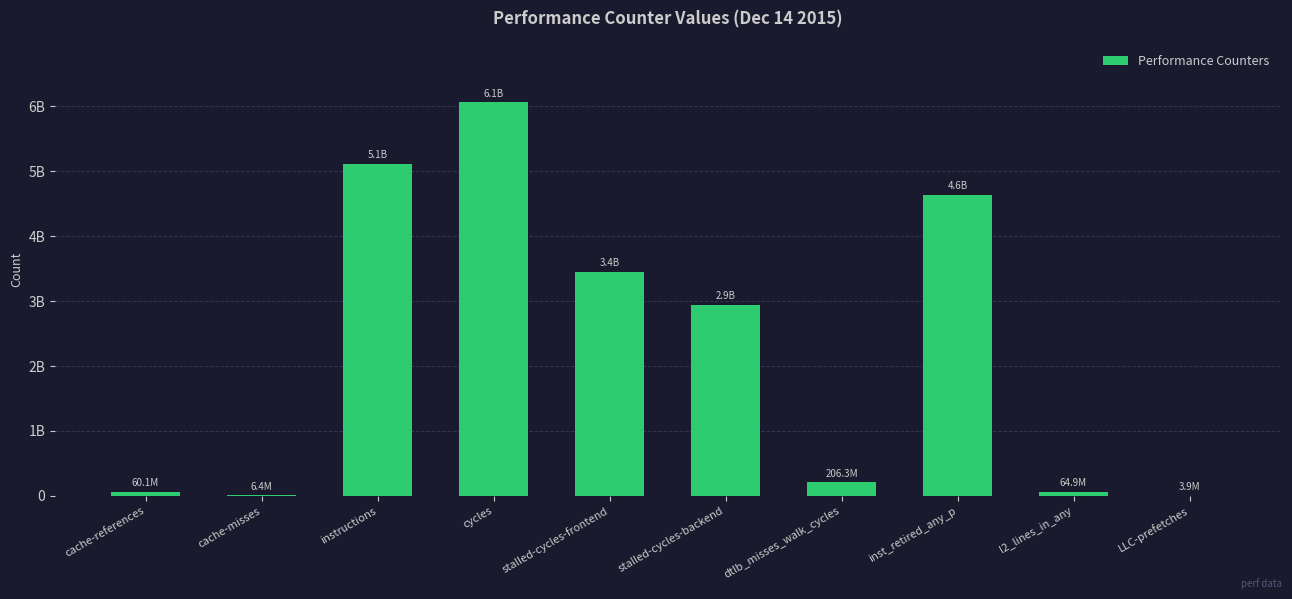

What is the change in value from cache-references to inst_retired_any_p?

+4570727889